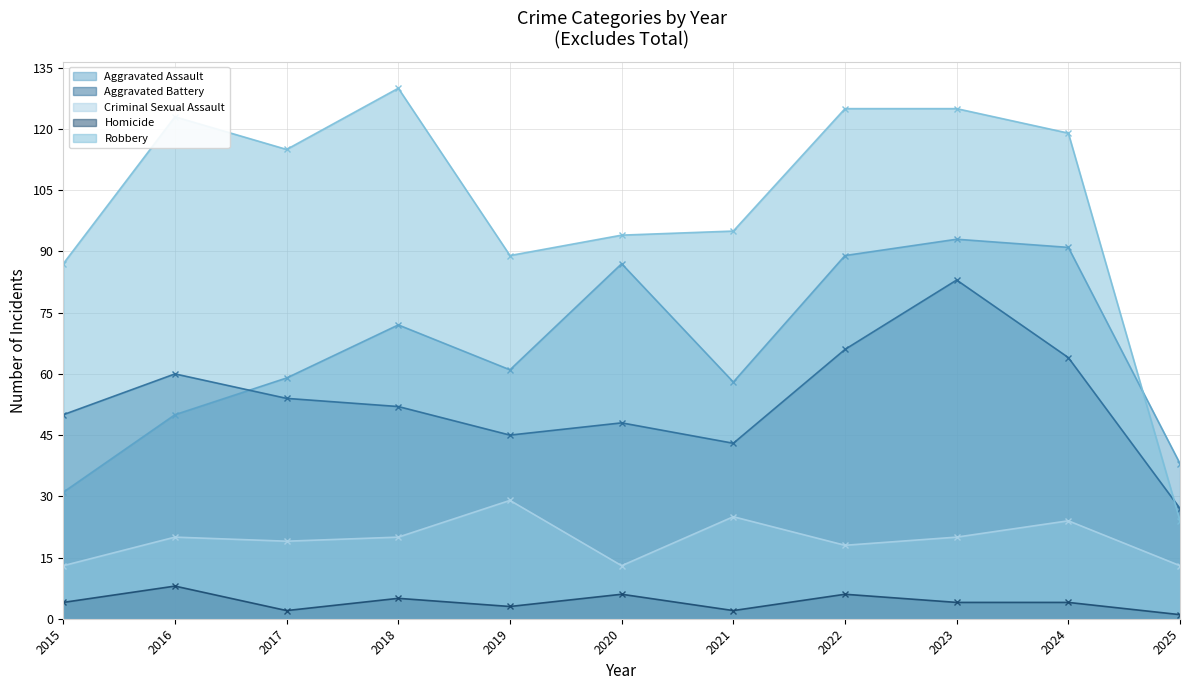

In Aggravated Assault, how many points are higher than both neighbors (excluding endpoints)?

3